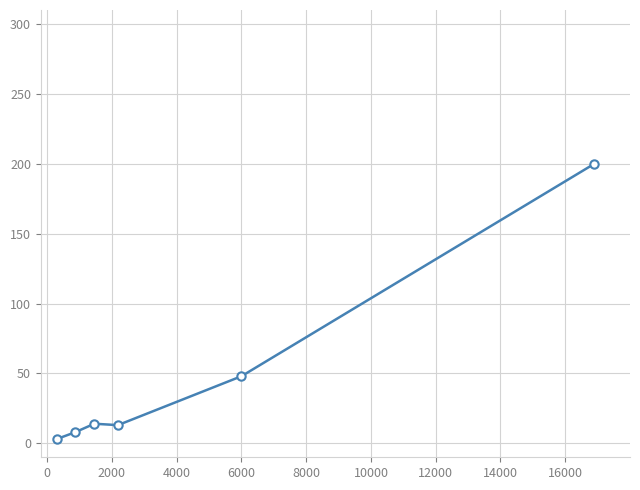

What is the value of the 1st point from the left?

3